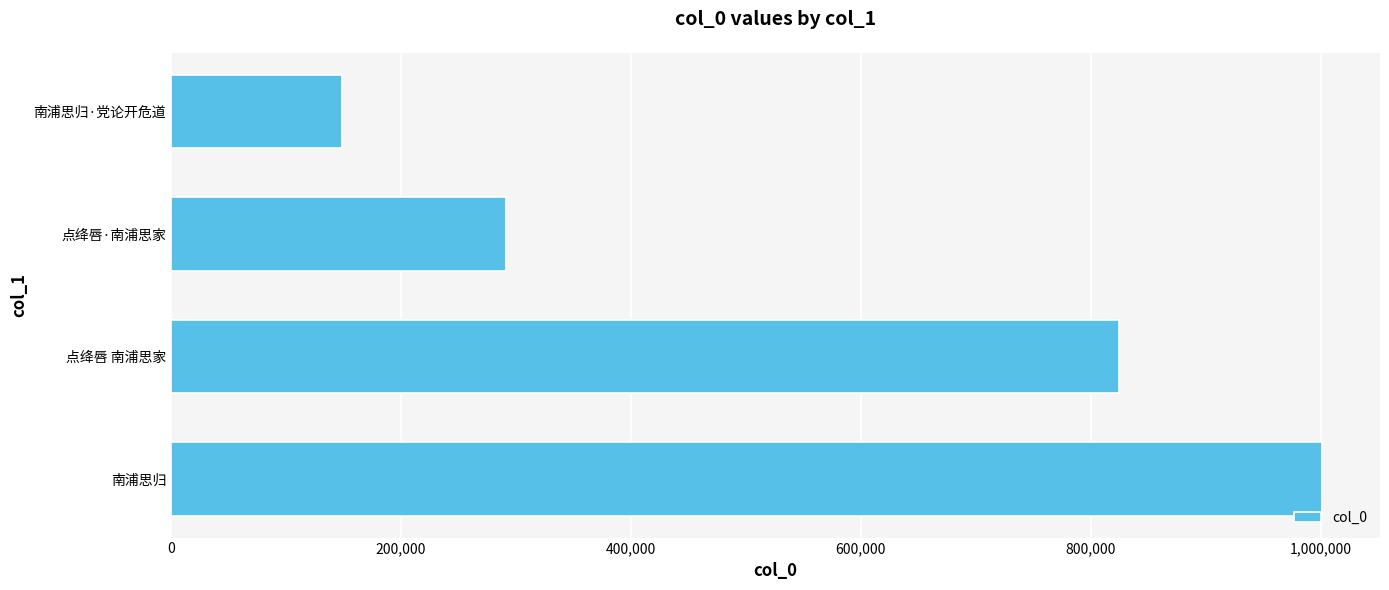

How many data points are less than 824547?

2